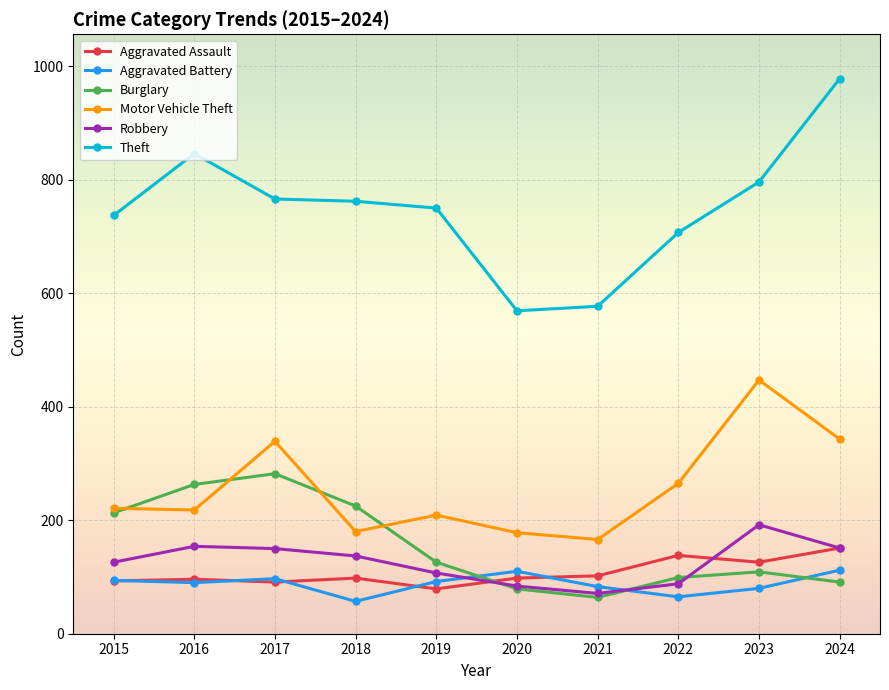

Rank the series by their maximum value, from highest to lowest.

Theft, Motor Vehicle Theft, Burglary, Robbery, Aggravated Assault, Aggravated Battery